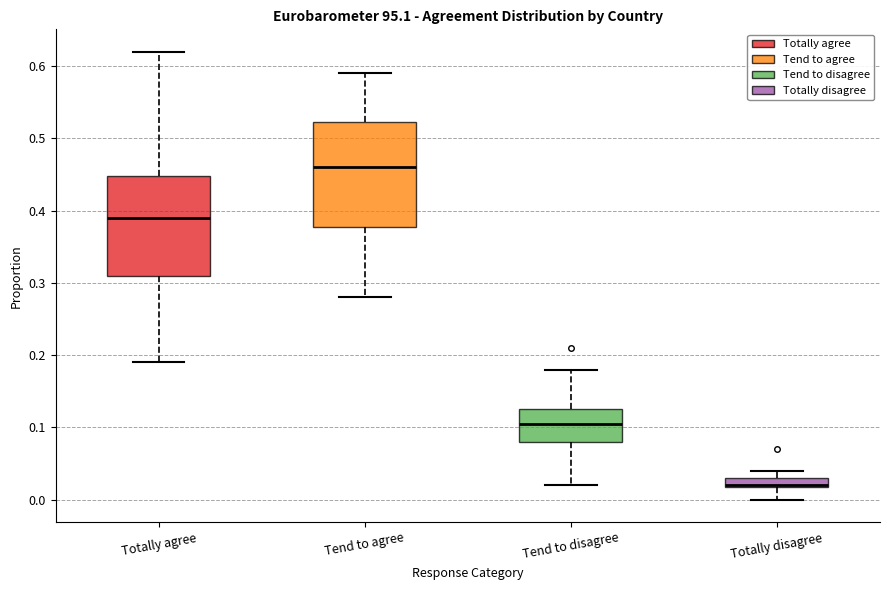

Where is the upper edge of the box for Tend to disagree on the y-axis? The values are not printed on the chart, so give them approximately, as read against the axis.

0.13